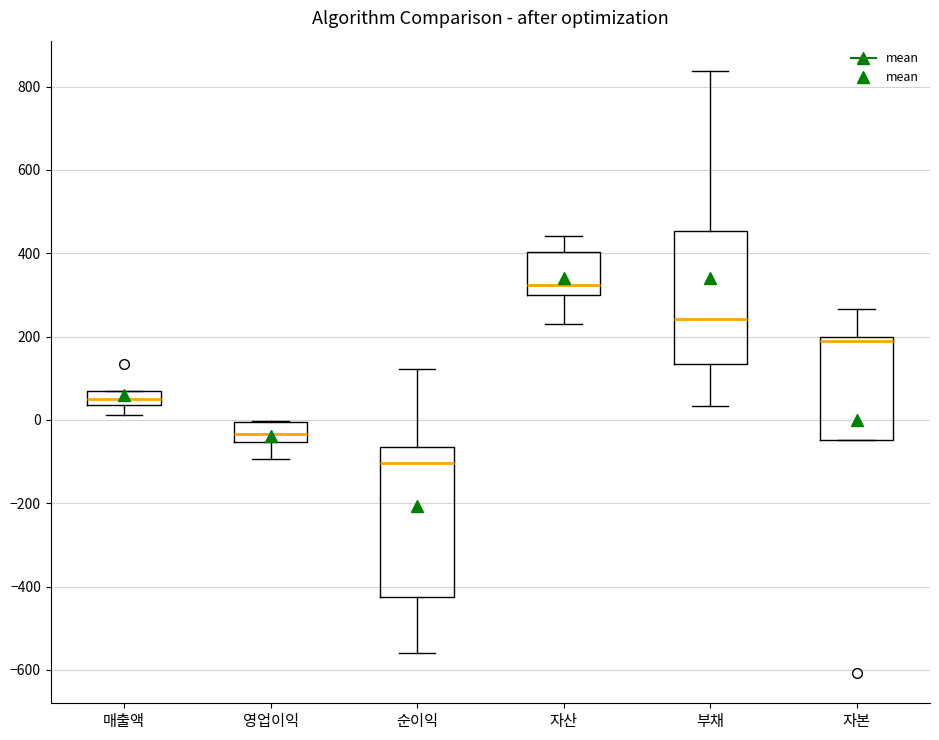

Reading left to right, read every box against the y-axis: the position of its median line, the range the box covers, and the ends of its whiskers. The values are not printed on the chart, so give them approximately, as read against the axis.

매출액: median 40 (inside the box), box 40 to 60, whiskers 20 to 60
영업이익: median -40, box -60 to 0, whiskers -100 to 0
순이익: median -100, box -420 to -60, whiskers -560 to 120
자산: median 320, box 300 to 400, whiskers 240 to 440
부채: median 240, box 140 to 460, whiskers 40 to 840
자본: median 200 (just below the box's upper edge), box -40 to 200, whiskers -40 to 260